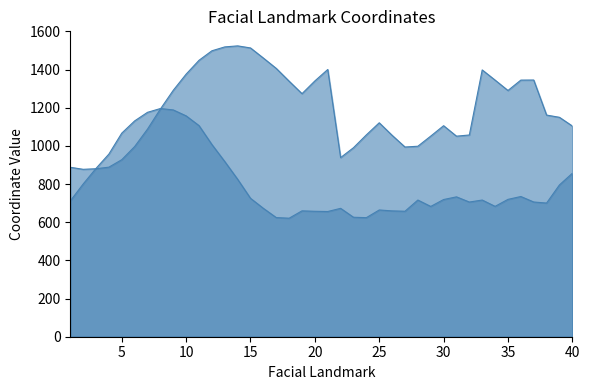

Does the chart have visible grid lines?

No